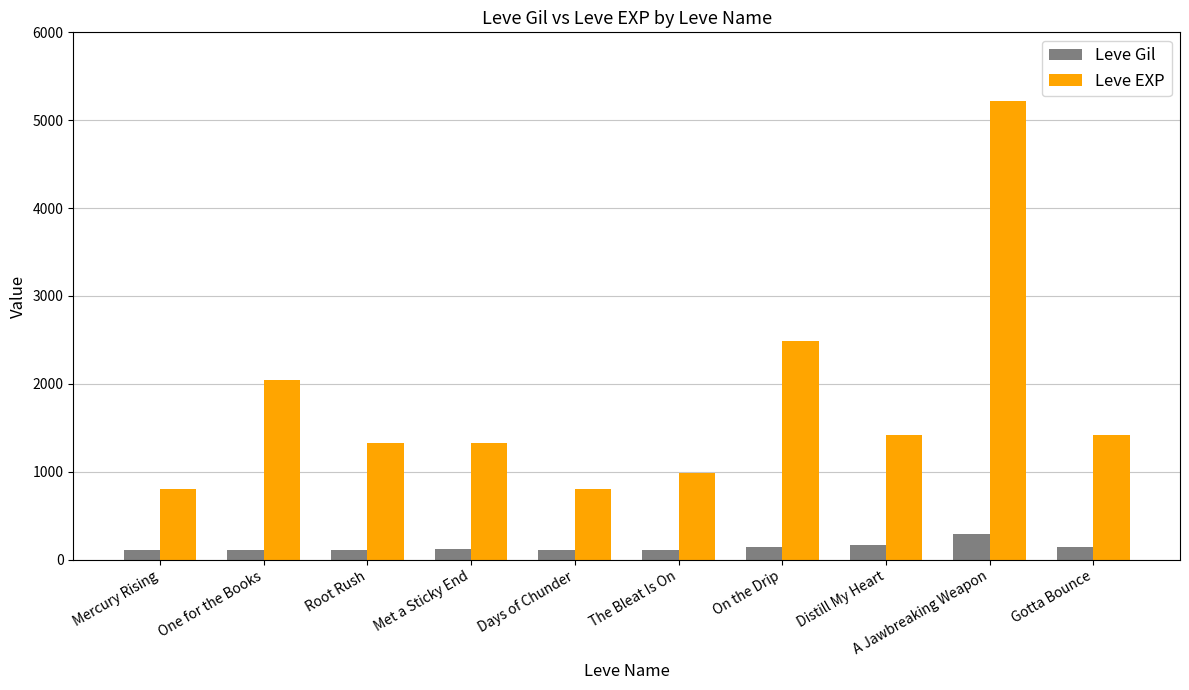

At which label is Leve EXP closest to 3010?

On the Drip